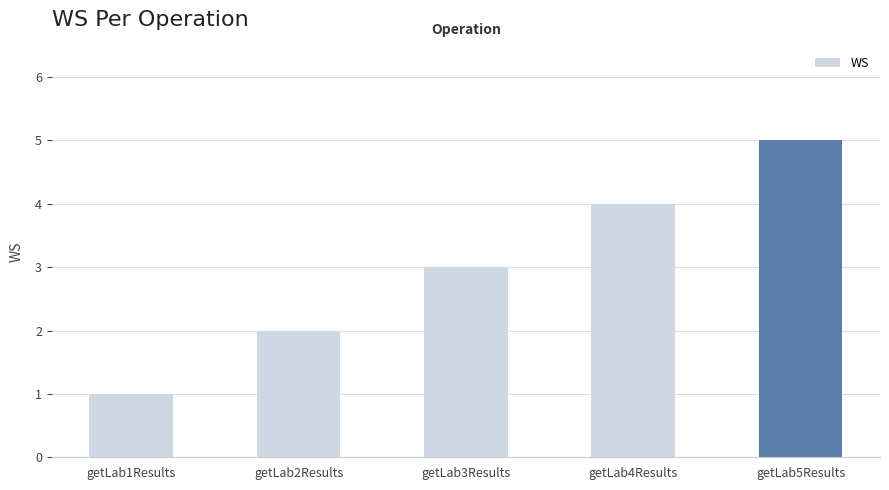

The chart shows a value of 5 at getLab4Results. True or false?

False